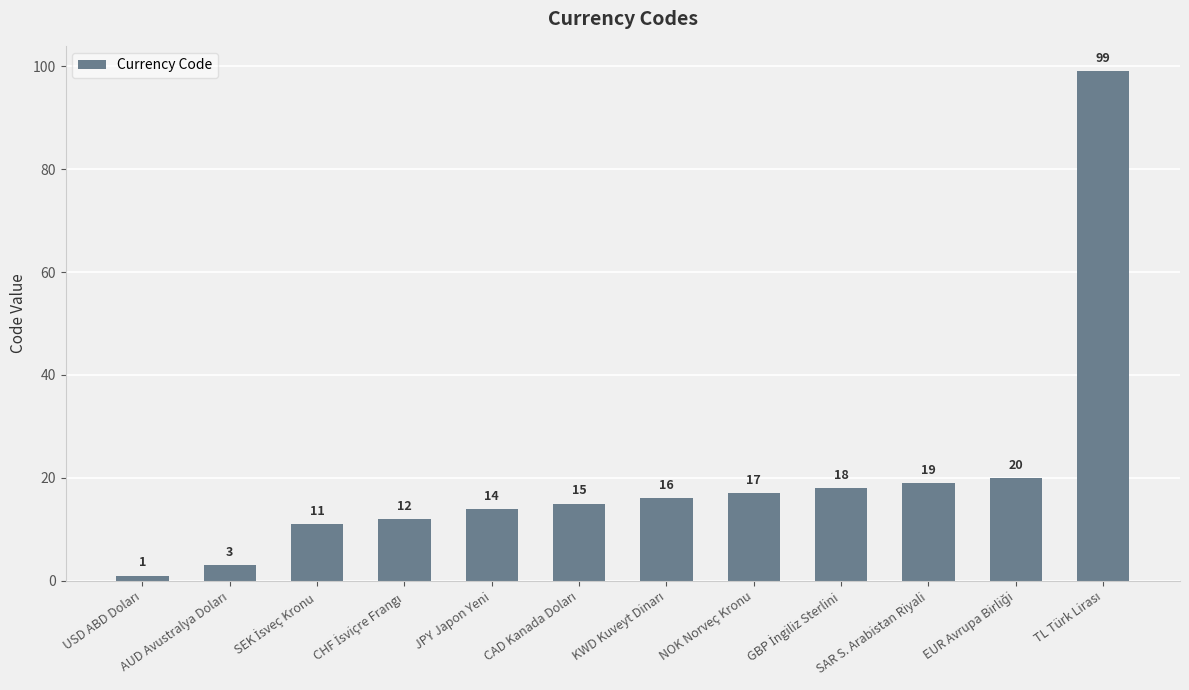

What is the change in value from NOK Norveç Kronu to SAR S. Arabistan Riyali?

+2